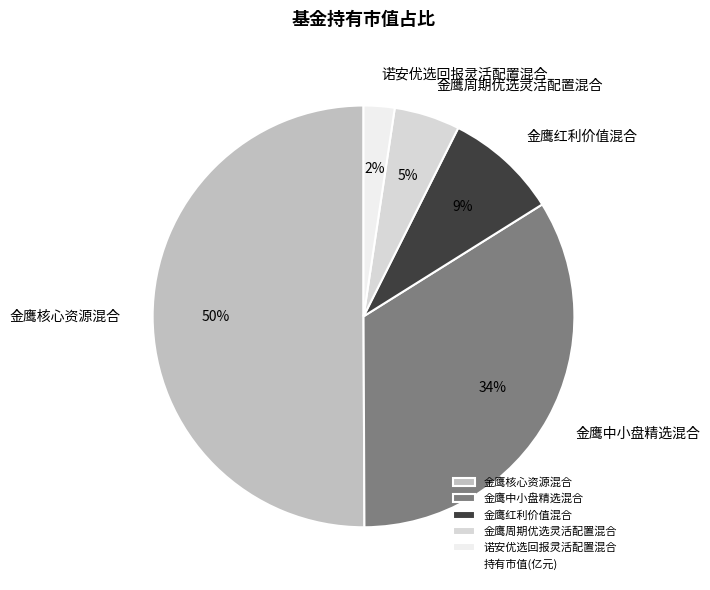

To the nearest percent, what is the average slice percentage?

20%